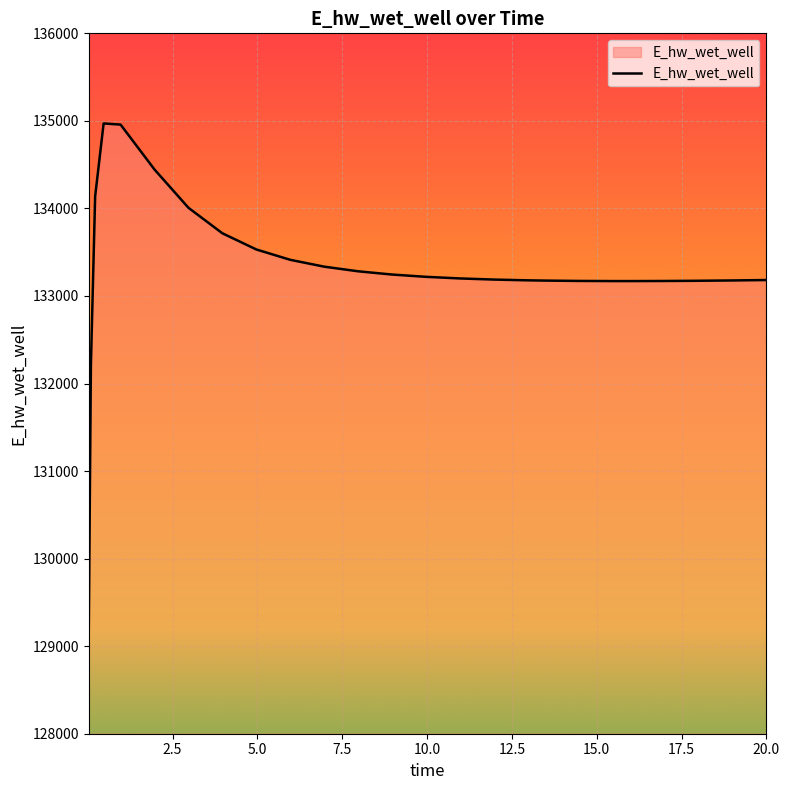

What is the smallest value displayed?

129197.8